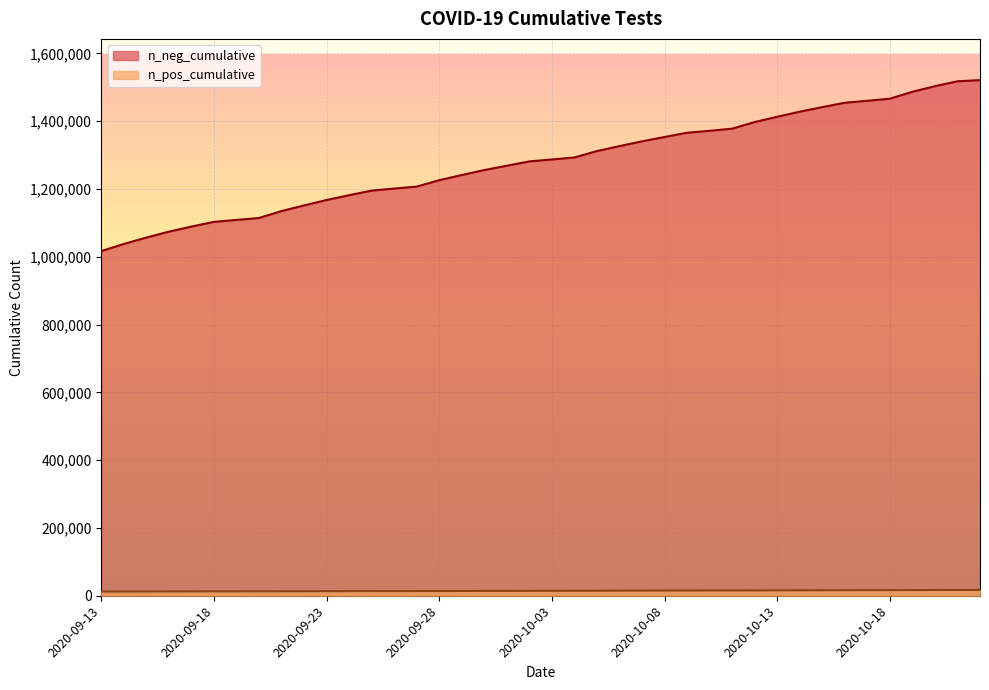

At which label does n_pos_cumulative first exceed 14541?

2020-10-01